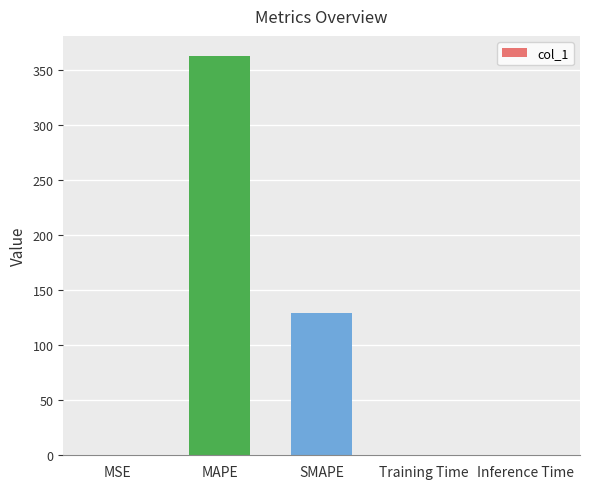

What is the sum of all values?

491.8